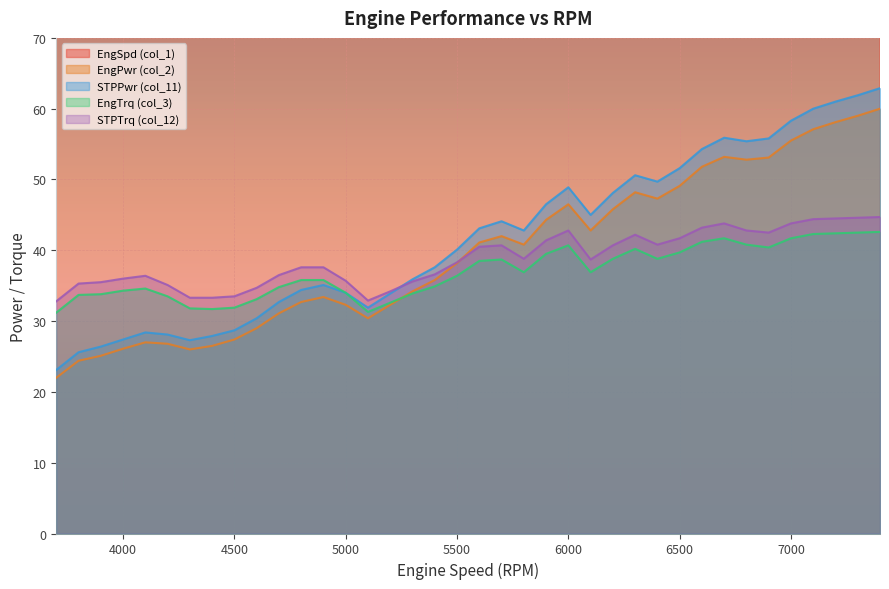

At which label is EngTrq (col_3) closest to 36?

4800